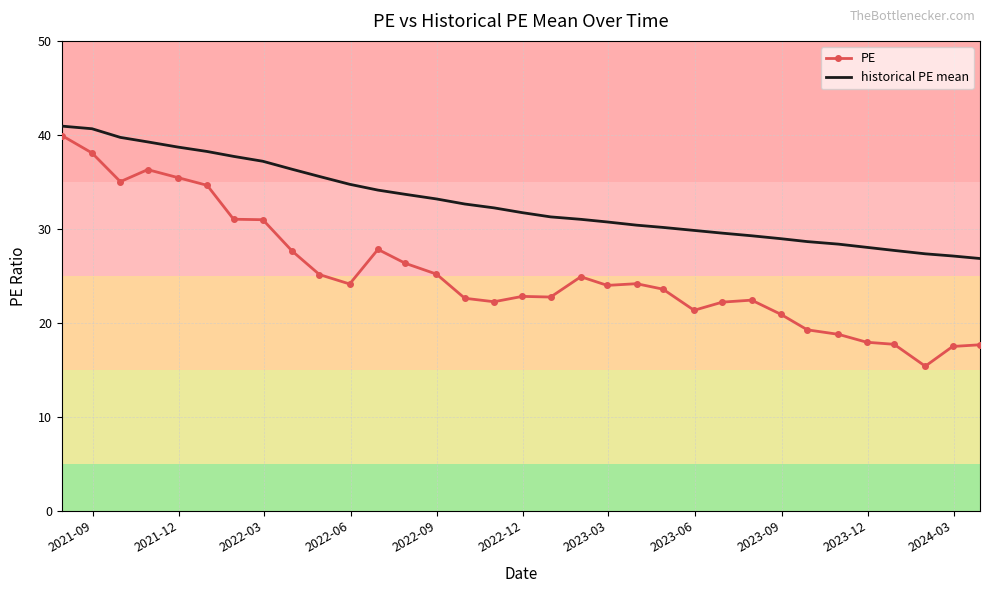

True or false: historical PE mean and PE cross at least once.

False